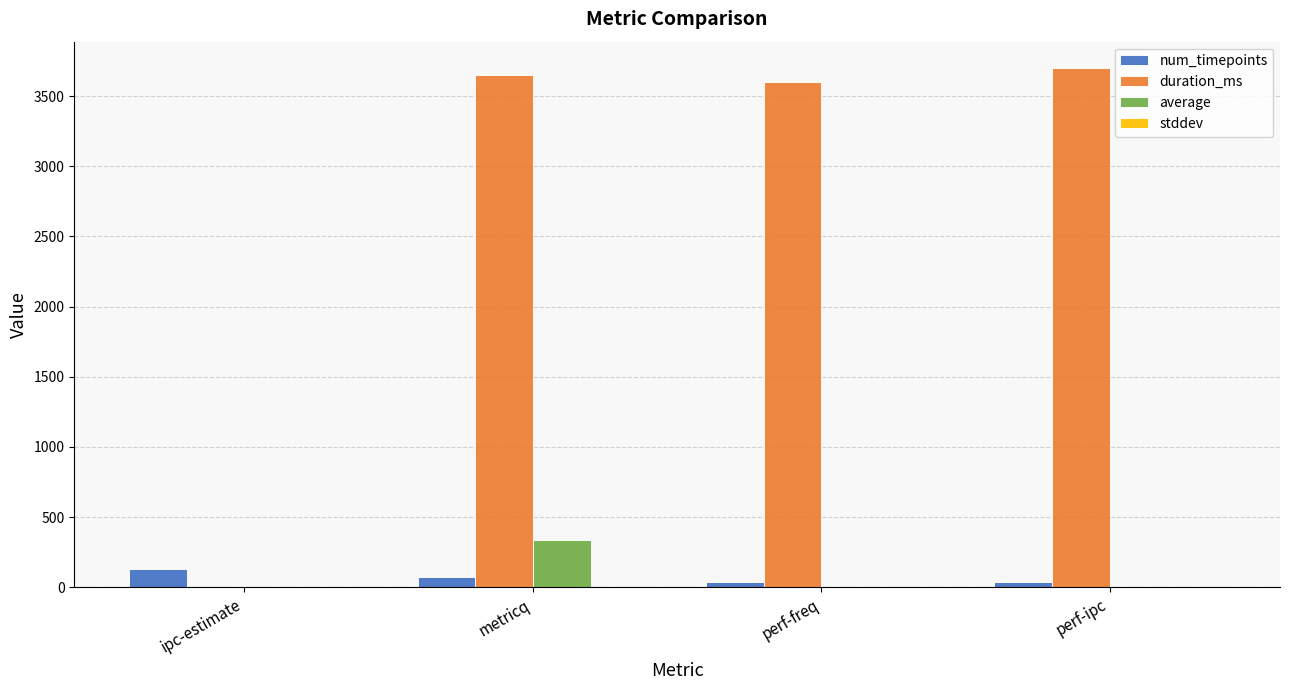

Which series has the largest total across all categories?

duration_ms